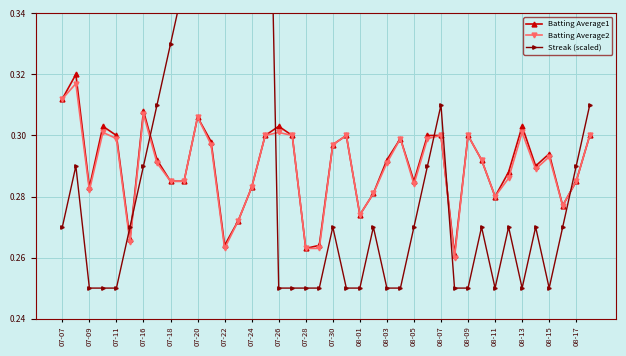

True or false: Batting Average2 has more than 2 points higher than both neighbors.

True